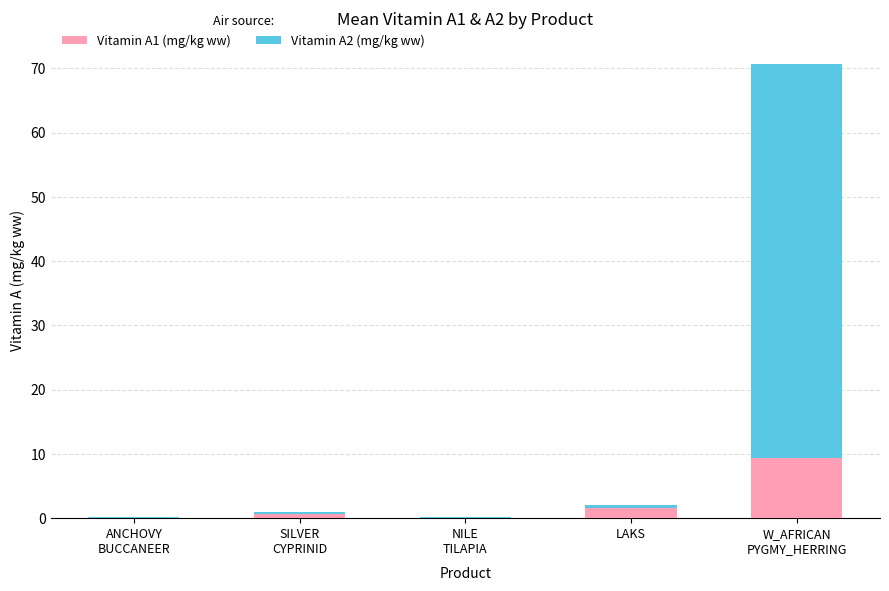

What is the maximum value for Vitamin A1 (mg/kg ww)?

9.4